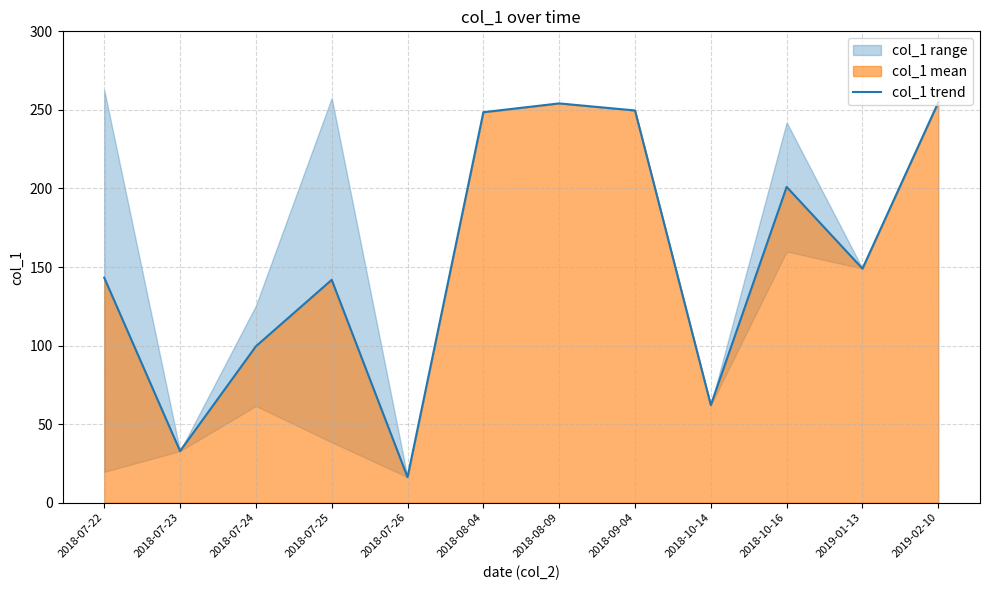

What is the change in value from 2018-07-22 to 2019-02-10?

+111.6